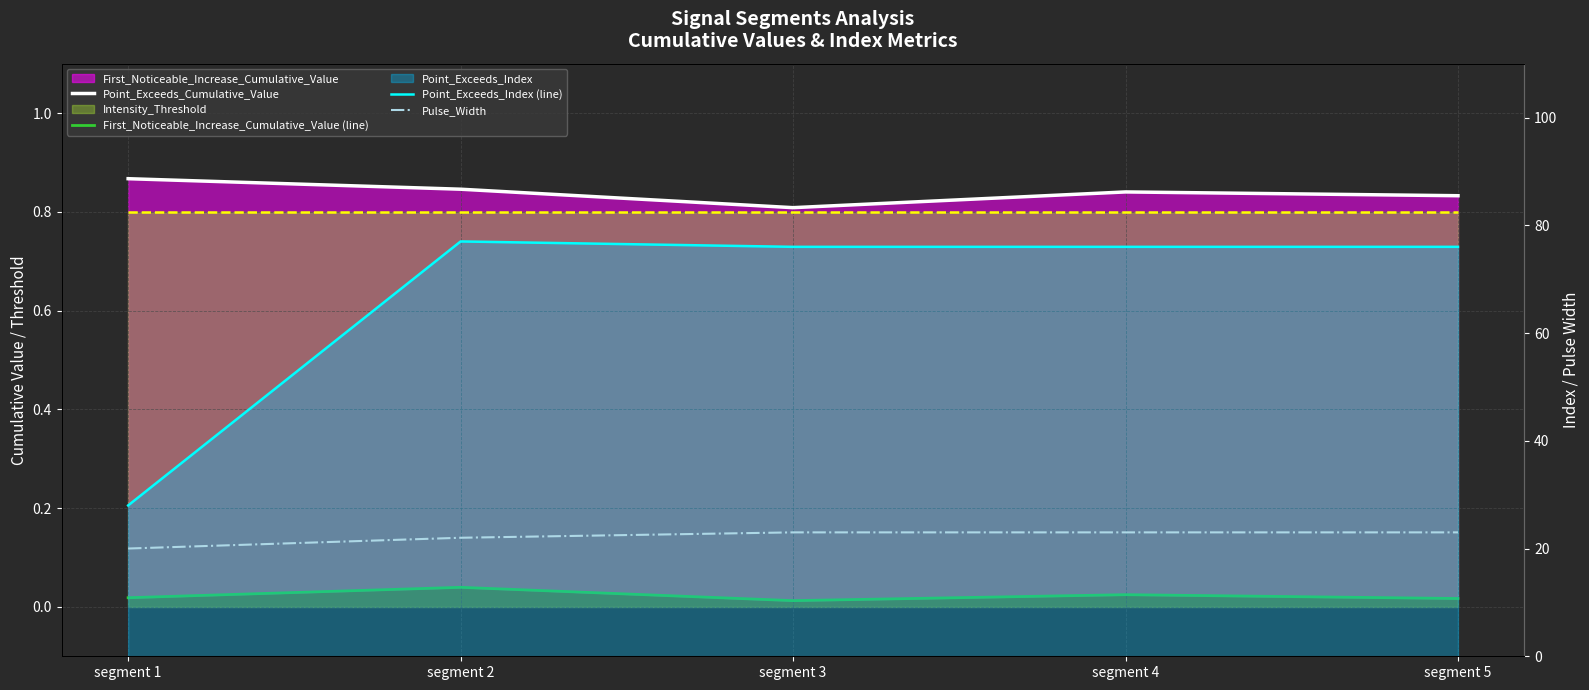

Reading right to left, list all the values displayed in this chart.

Point_Exceeds_Cumulative_Value: 0.8	0.8	0.8	0.8	0.9
First_Noticeable_Increase_Cumulative_Value (line): 0.0	0.0	0.0	0.0	0.0
Point_Exceeds_Index (line): 76.0	76.0	76.0	77.0	28.0
Pulse_Width: 23.0	23.0	23.0	22.0	20.0